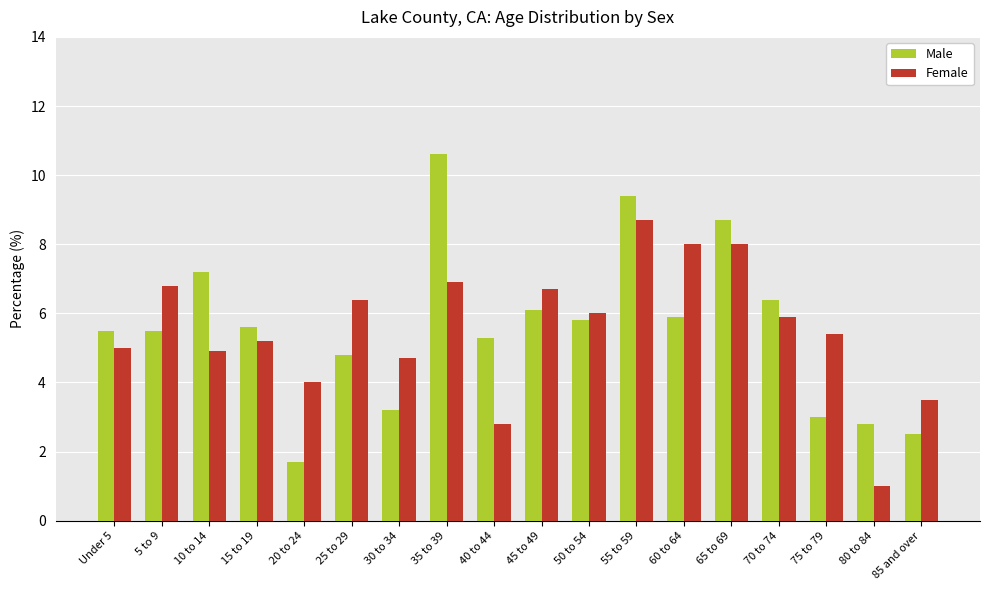

What position from the left is 50 to 54?

11